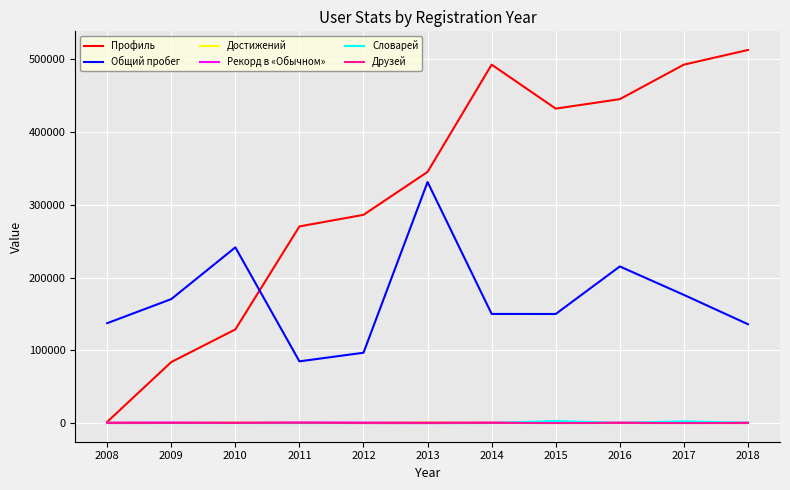

At how many categories does at least one series exceed 335815?

6